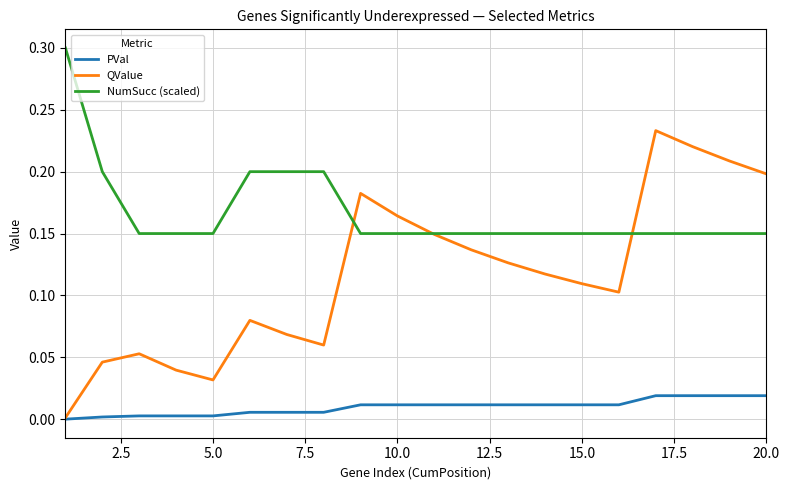

True or false: NumSucc (scaled) and PVal cross at least once.

False